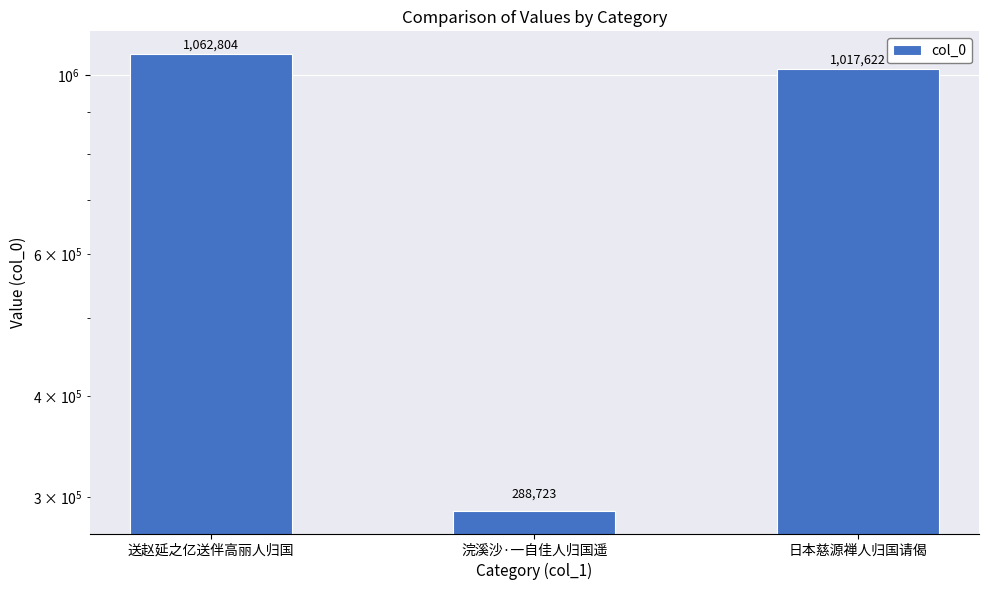

The chart shows a value of 288723 at 浣溪沙·一自佳人归国遥. True or false?

True